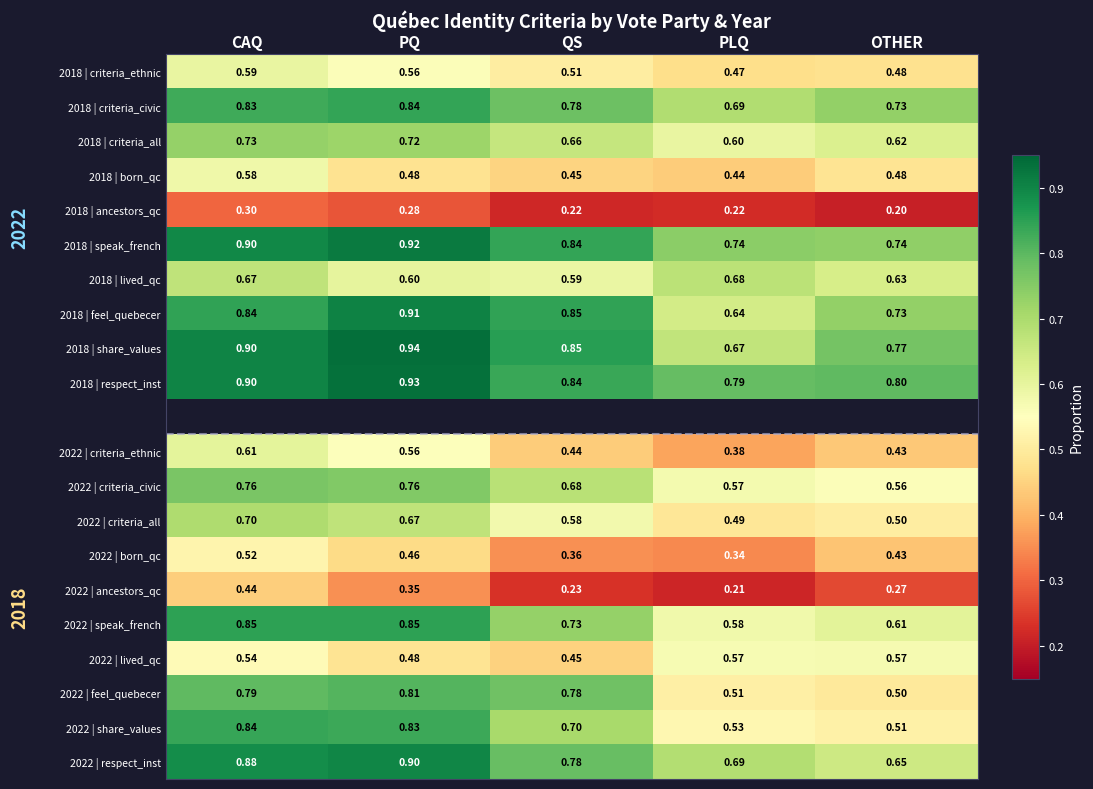

What is the spread (max minus min) of values at QS?

0.6